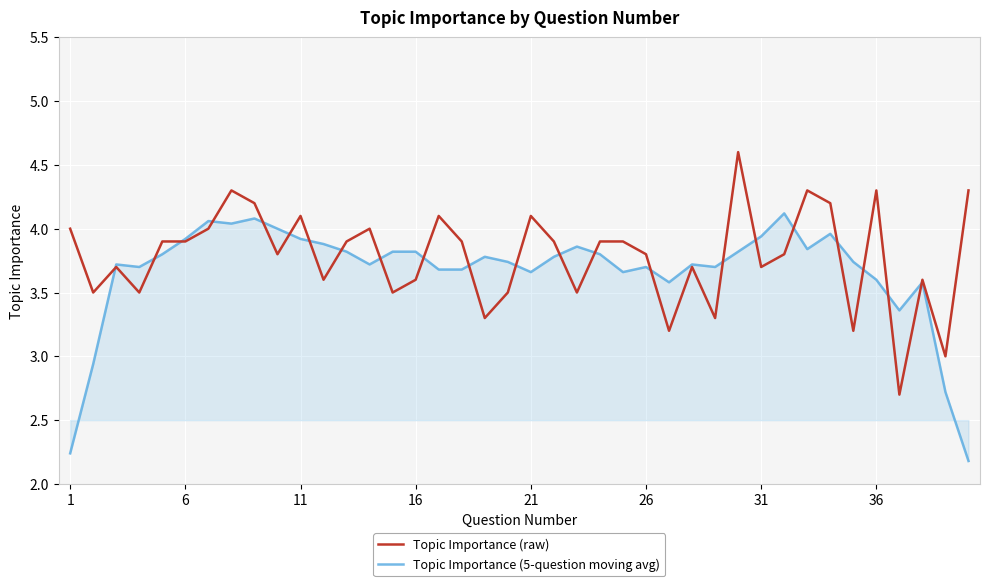

What is the difference between the maximum and minimum values in the Topic Importance (5-question moving avg) series?

1.9